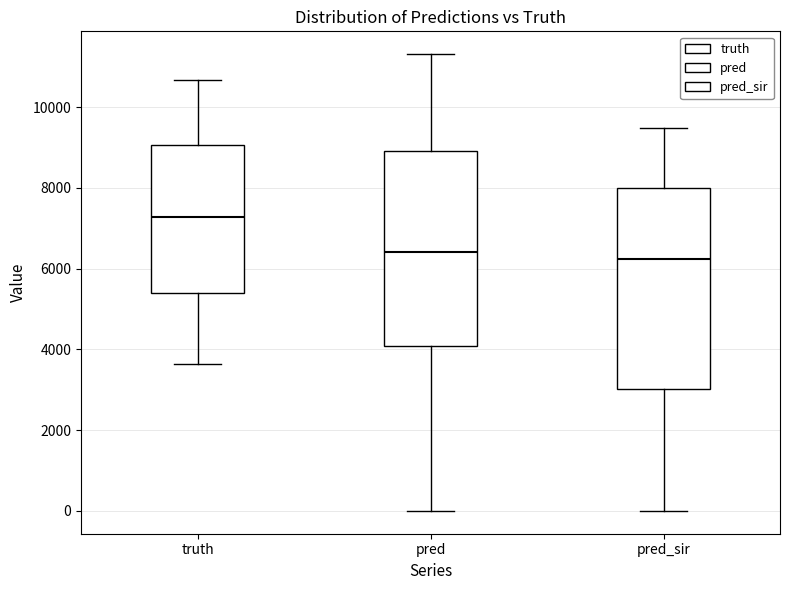

Reading left to right, read every box against the y-axis: the position of its median line, the range the box covers, and the ends of its whiskers. The values are not printed on the chart, so give them approximately, as read against the axis.

truth: median 7200, box 5400 to 9000, whiskers 3600 to 10600
pred: median 6400, box 4000 to 9000, whiskers 0 to 11400
pred_sir: median 6200, box 3000 to 8000, whiskers 0 to 9400